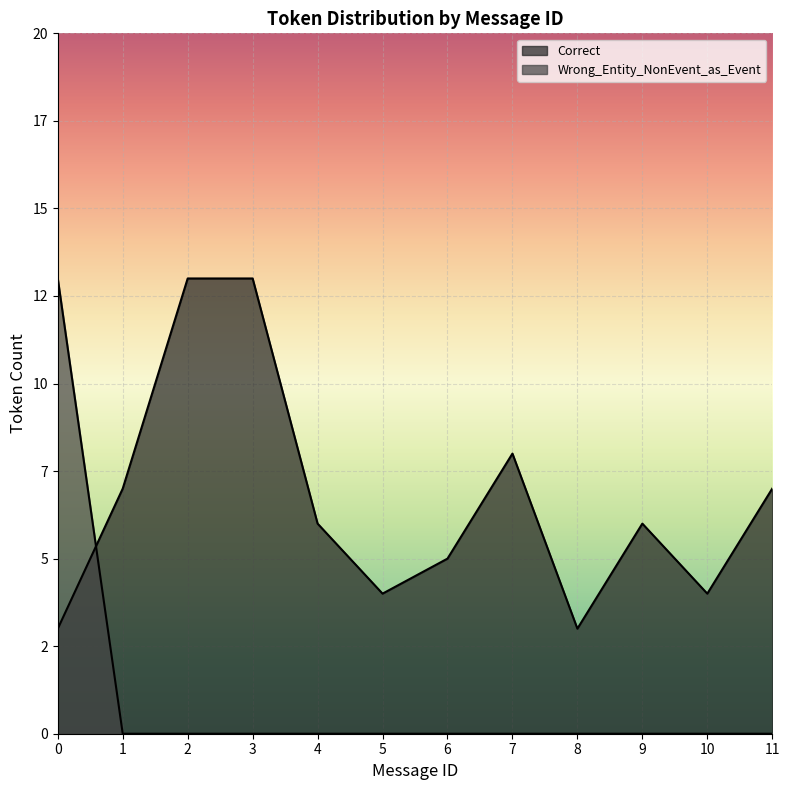

The value of Correct at 2 is 20. True or false?

False